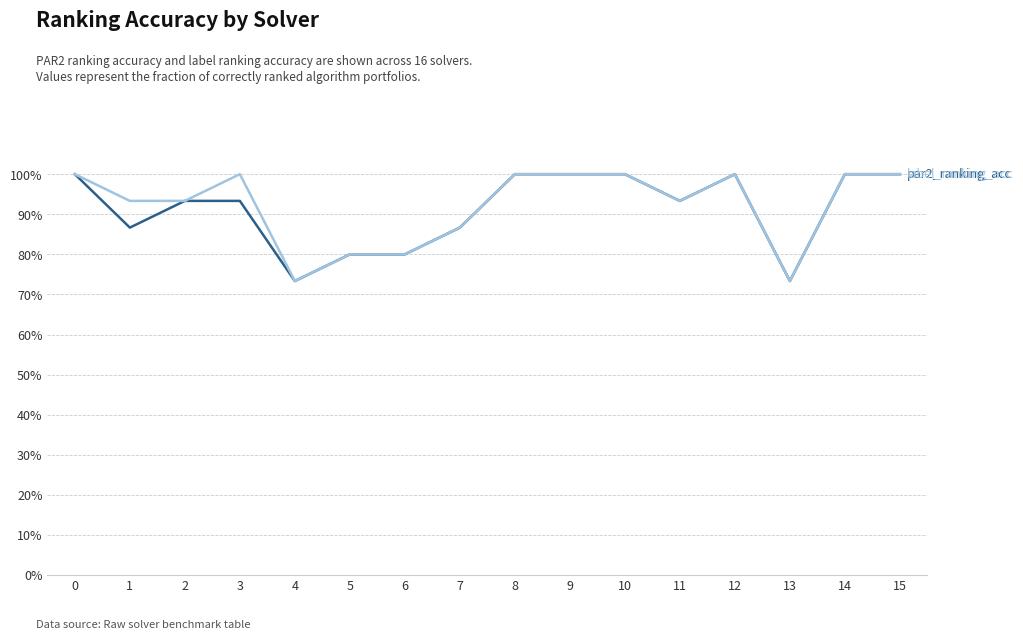

Is it true that label_ranking_acc equals 1.4 at 6?

False